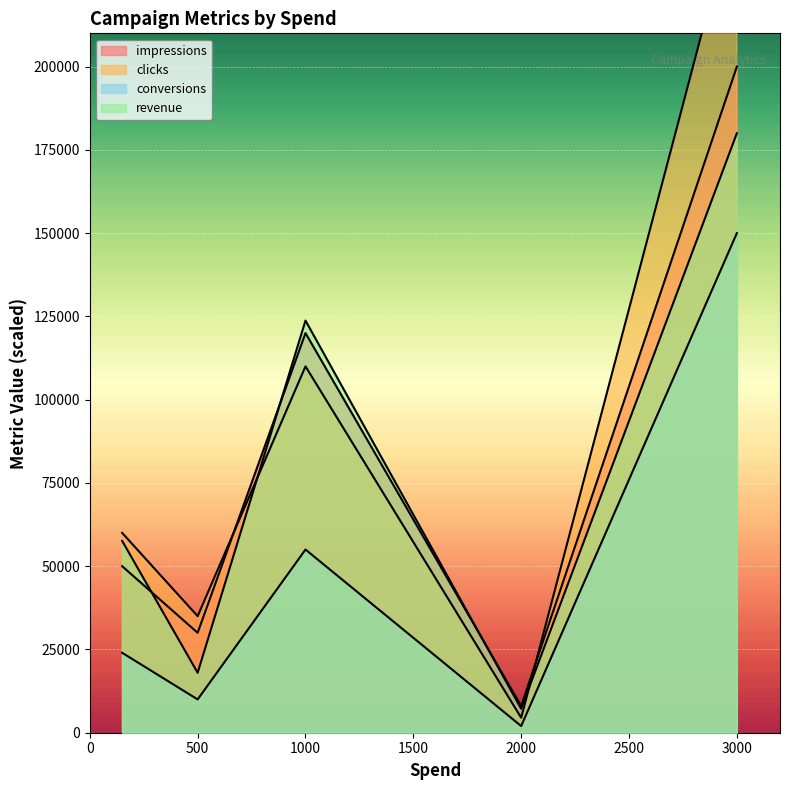

Which category has the highest value across all series?

3000